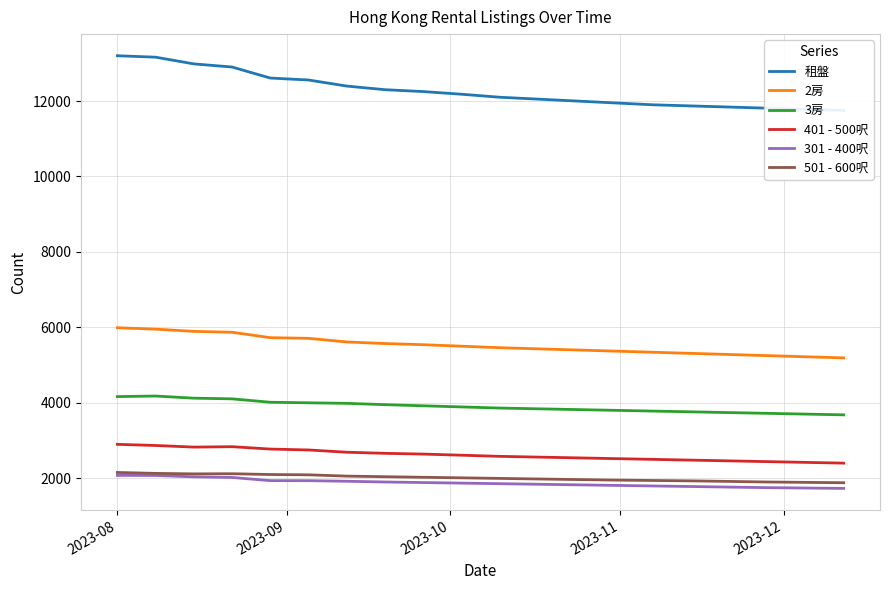

True or false: 301 - 400呎 and 2房 cross at least once.

False